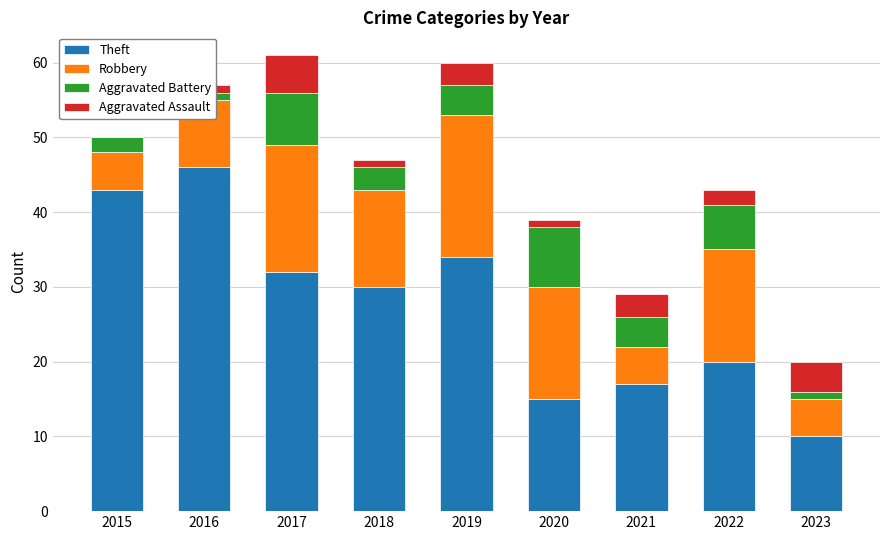

Reading right to left, transcribe all the data shown in this chart.

Theft: 10	20	17	15	34	30	32	46	43
Robbery: 5	15	5	15	19	13	17	9	5
Aggravated Battery: 1	6	4	8	4	3	7	1	2
Aggravated Assault: 4	2	3	1	3	1	5	1	0